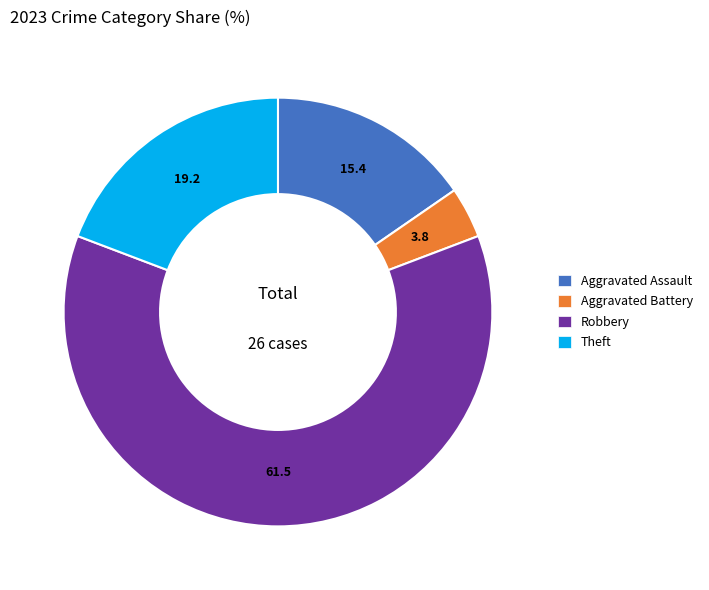

Does any single category account for the majority?

Yes